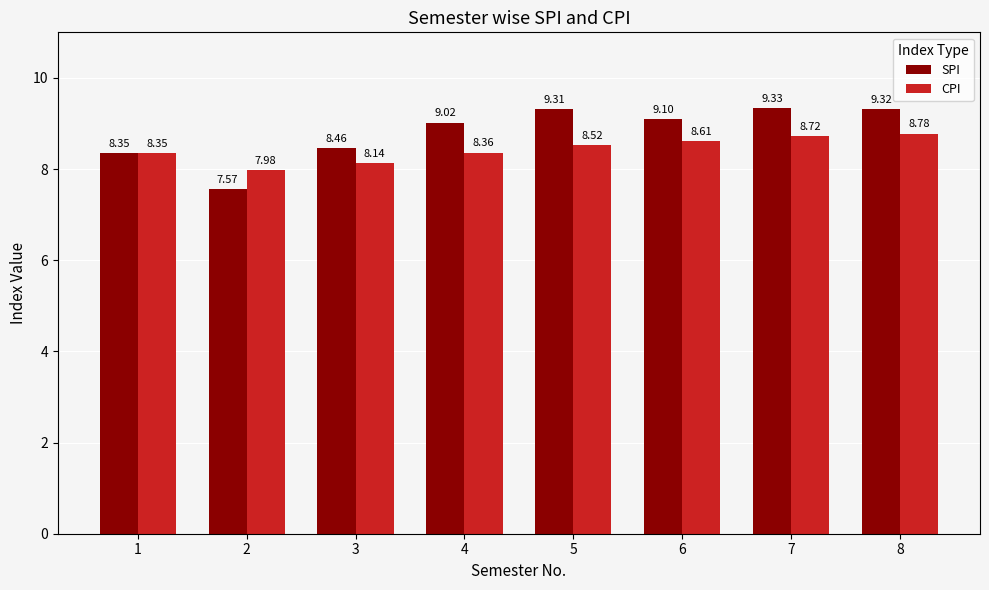

What is the total value across all series at 3?

16.6